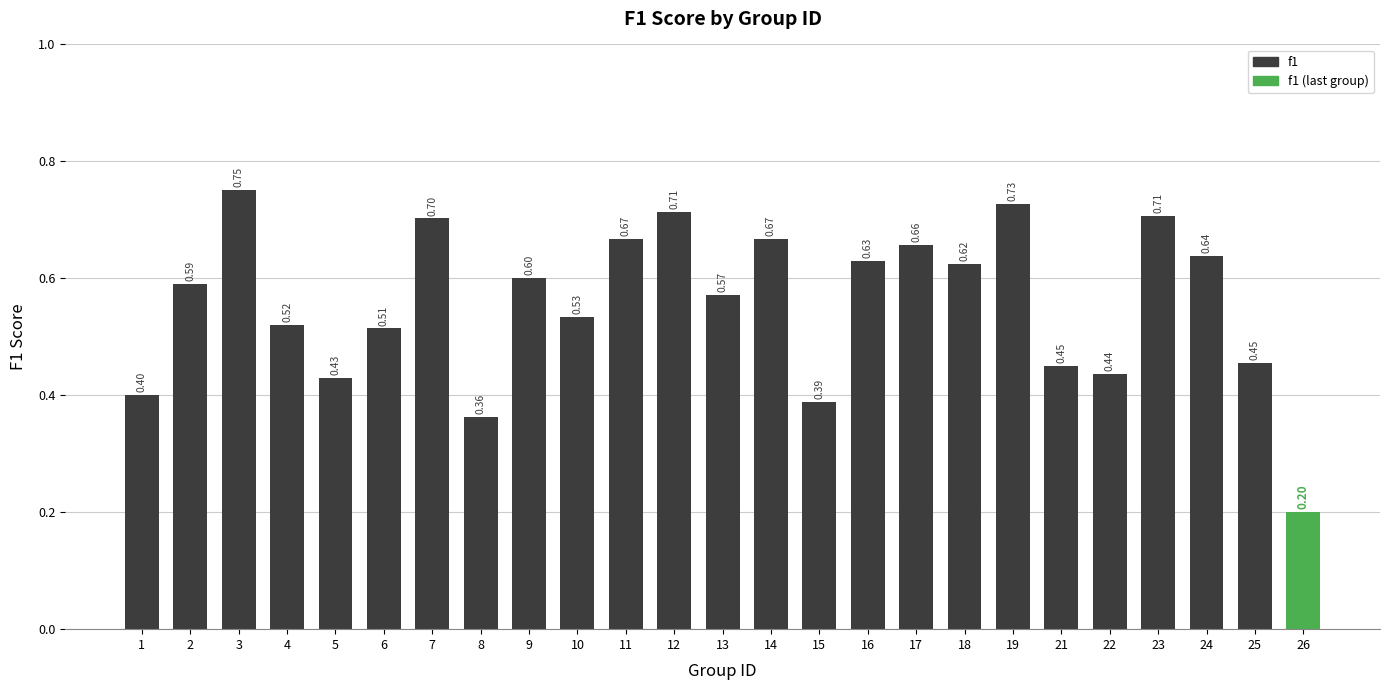

What is the sum of all values?

13.9